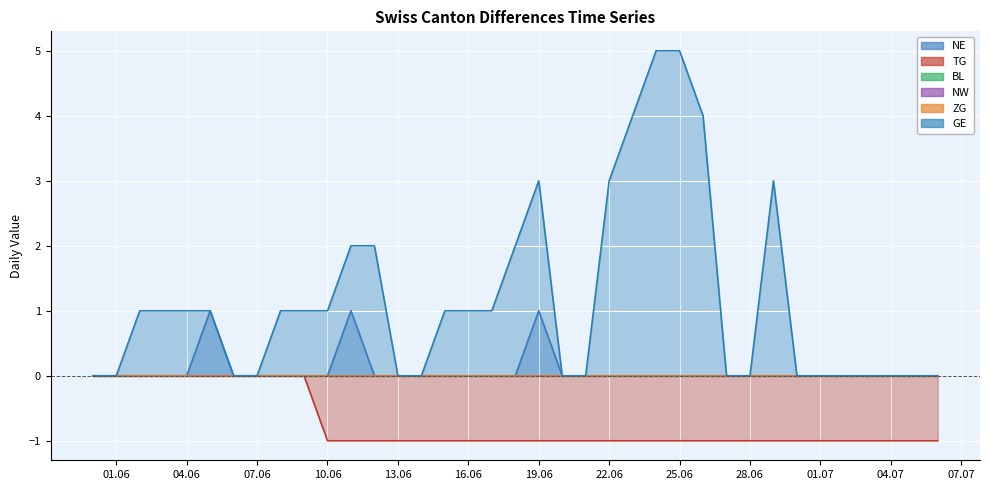

What is the difference between the maximum and minimum values in the TG series?

1